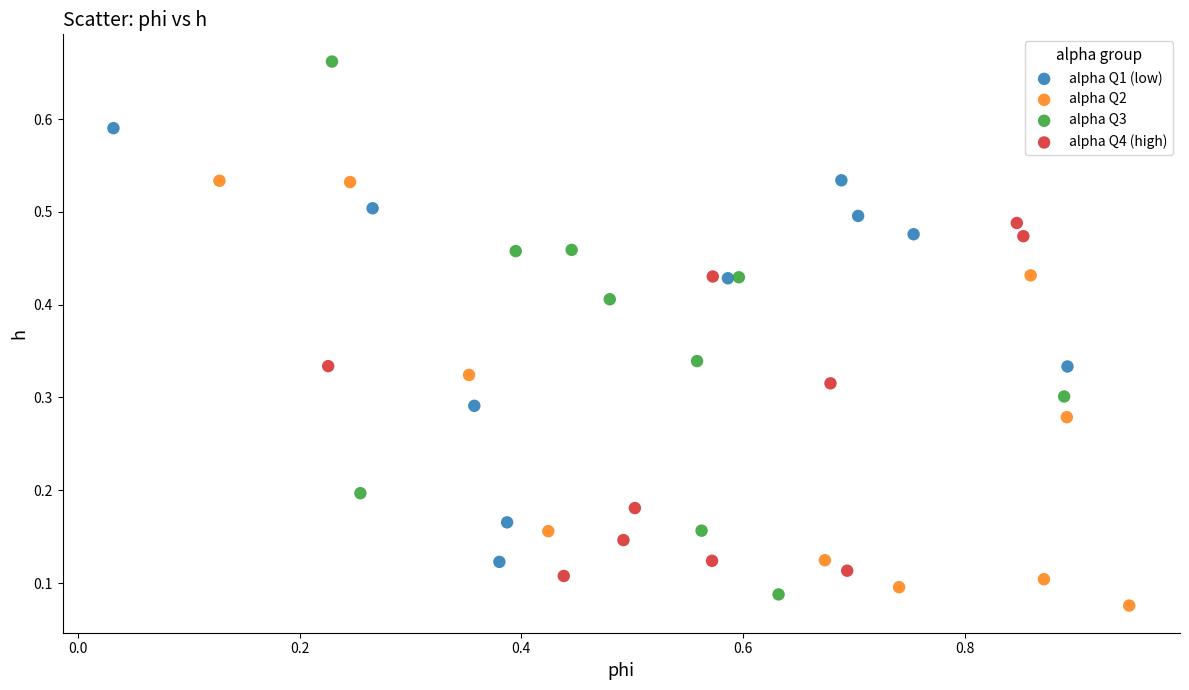

Which series contains the highest Y value?

alpha Q3